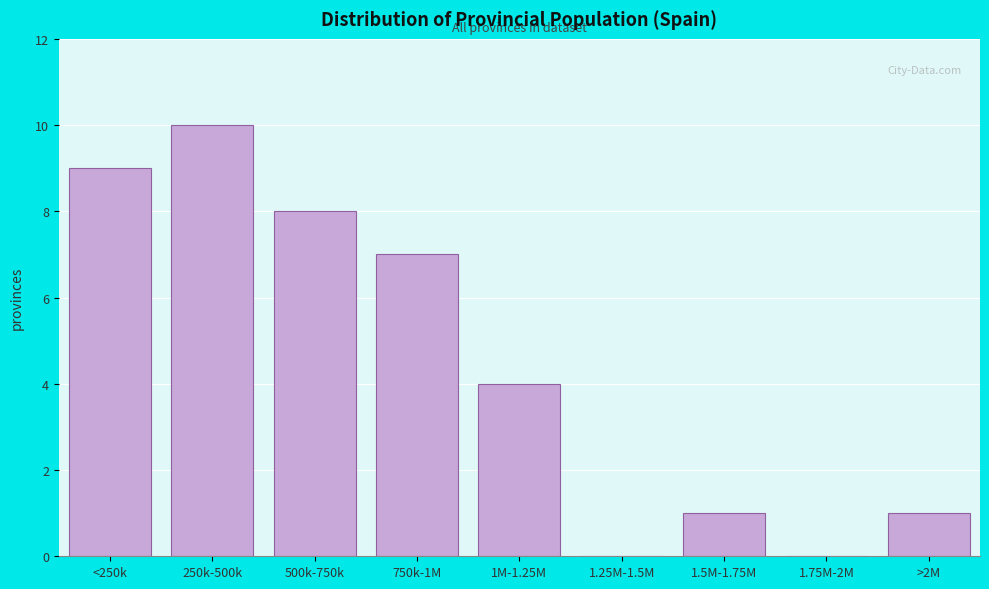

Reading left to right, list all the values displayed in this chart.

<250k=9	250k-500k=10	500k-750k=8	750k-1M=7	1M-1.25M=4	1.25M-1.5M=0	1.5M-1.75M=1	1.75M-2M=0	>2M=1